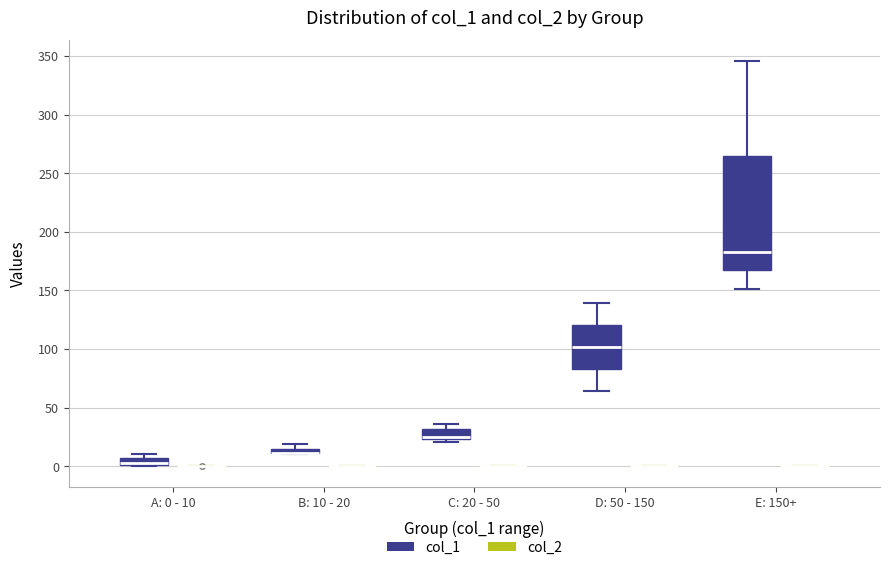

Where is the lower edge of the box for B: 10 - 20 (col_1) on the y-axis? The values are not printed on the chart, so give them approximately, as read against the axis.

10